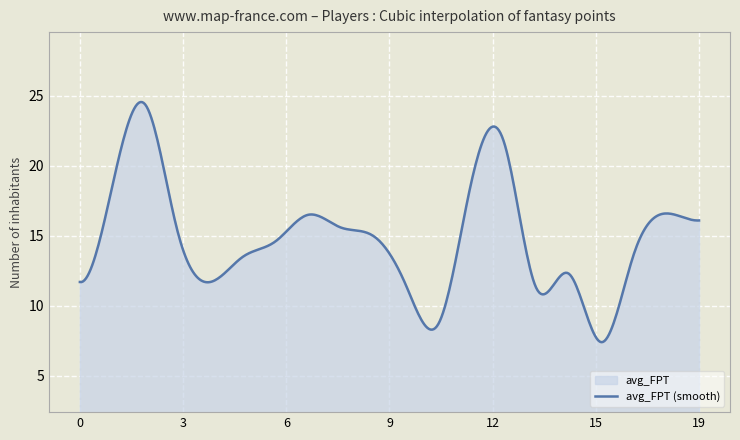

What is the difference between the maximum and minimum values?

17.2